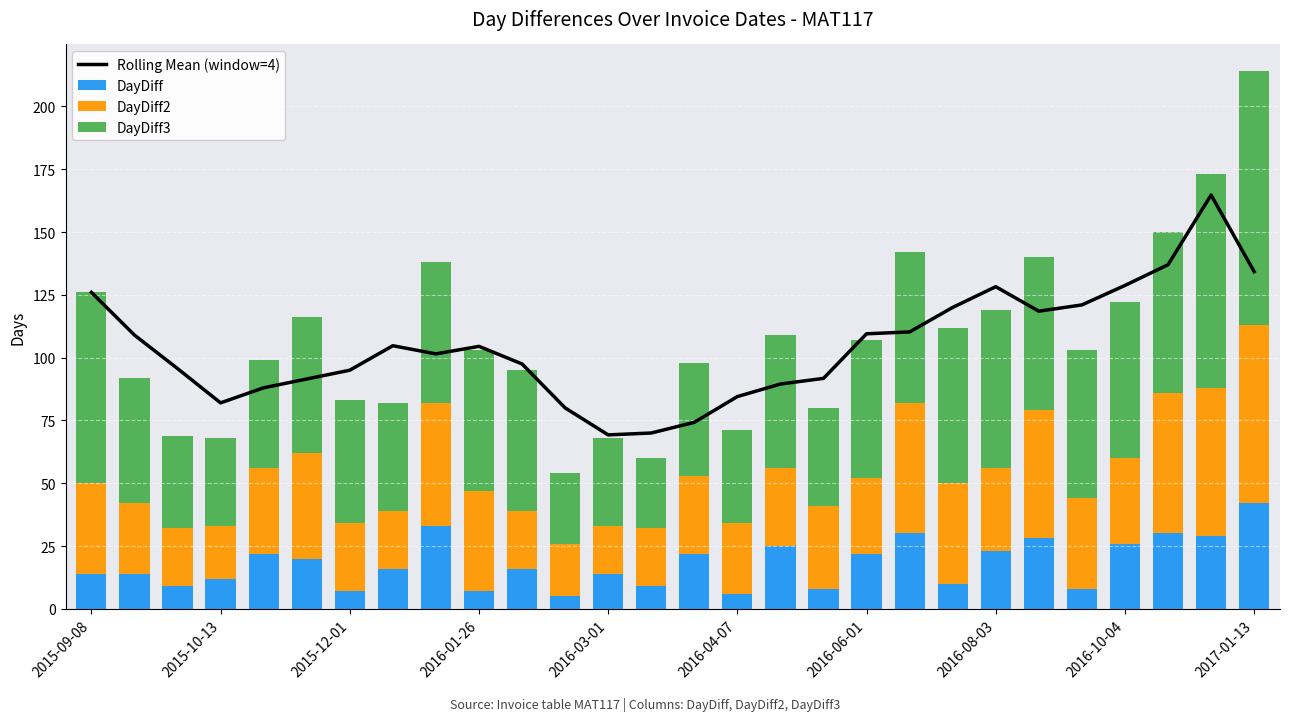

What is the highest value of the DayDiff series?

42